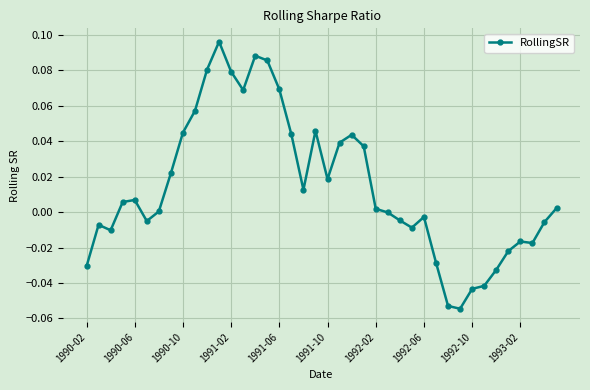

Is this an area chart (filled region under the line)?

No